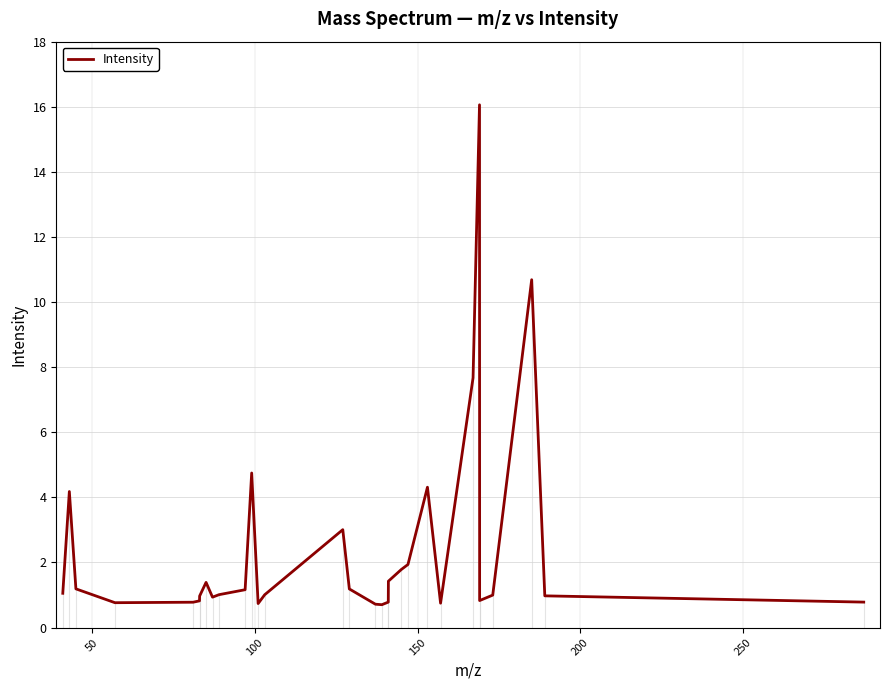

What is the smallest value displayed?

0.7